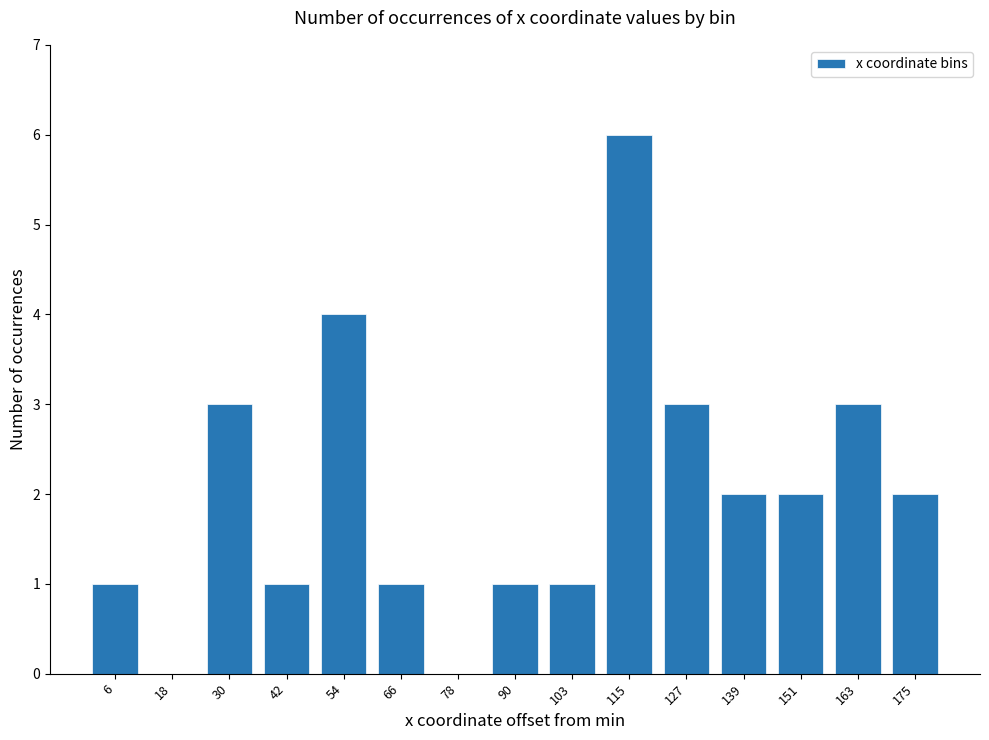

What is the maximum value shown in the chart?

6